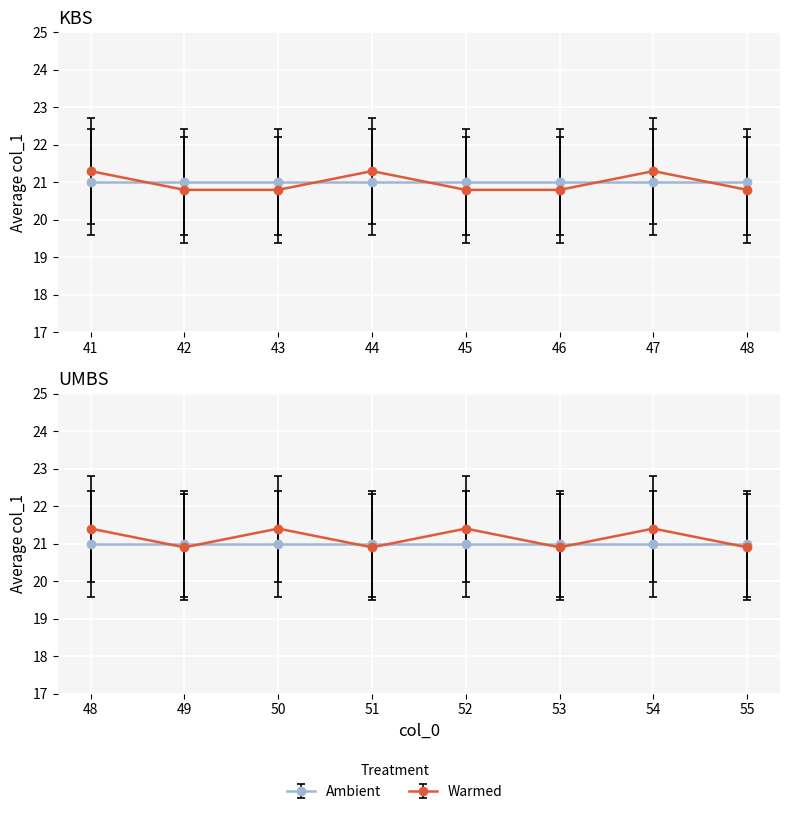

How many data points in col_0_values are less than 48?

7